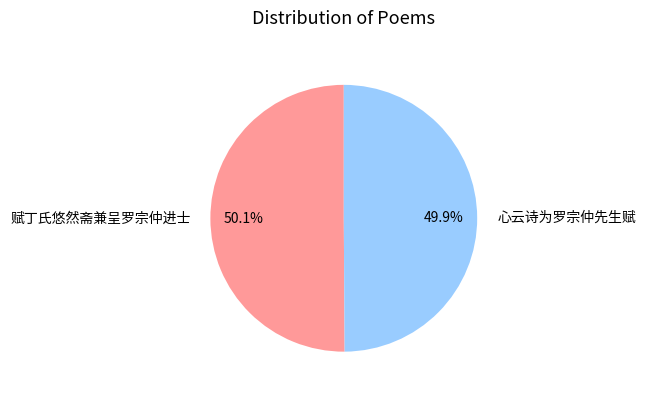

True or false: 心云诗为罗宗仲先生赋 accounts for 42% of the total.

False